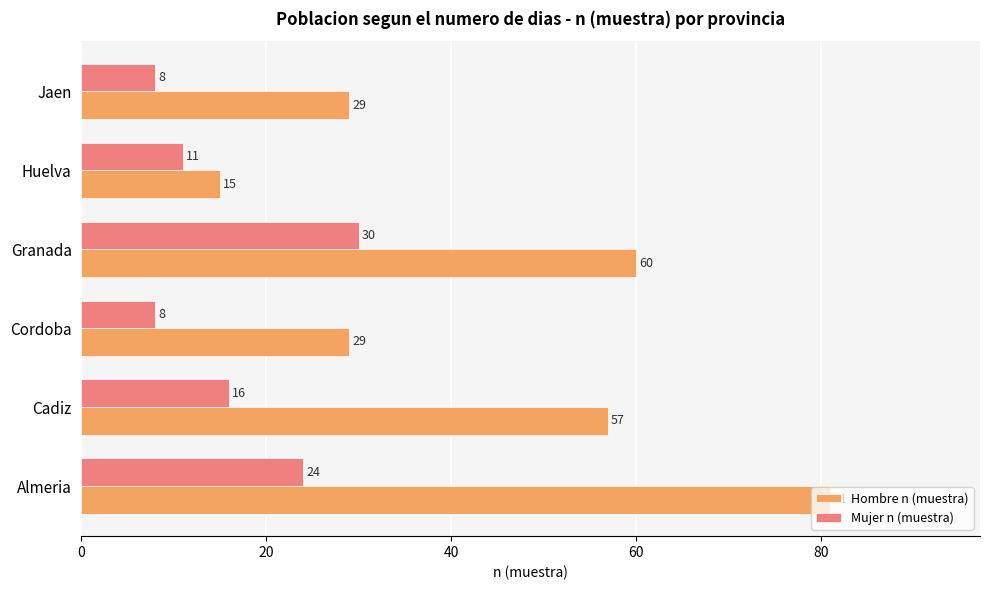

What is the difference between the maximum and second lowest values in the Mujer n (muestra) series?

22